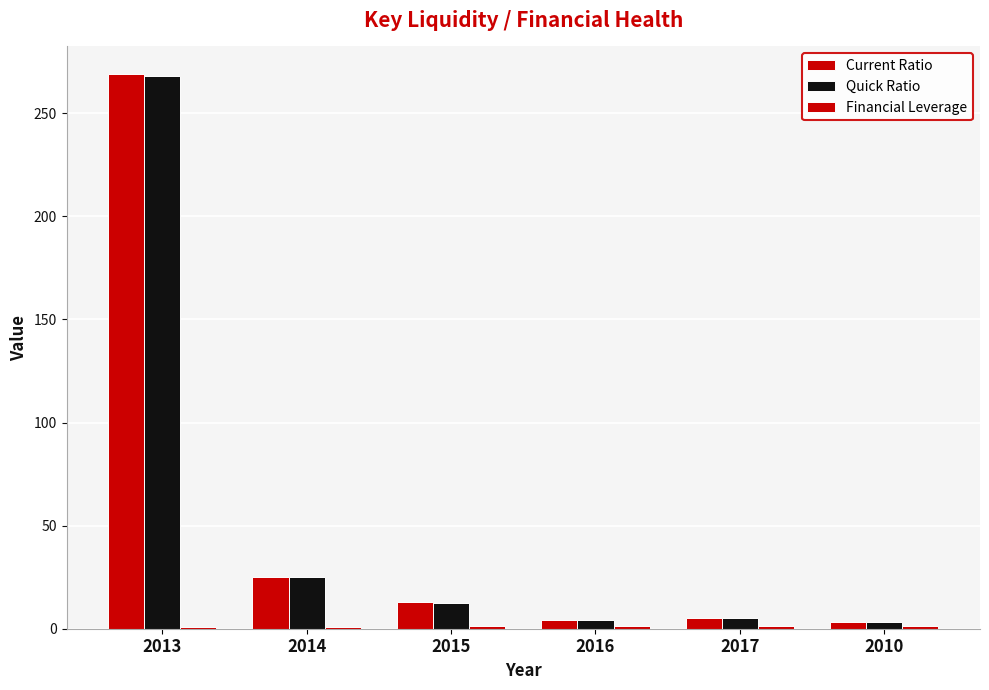

How many bars are there in total?

18